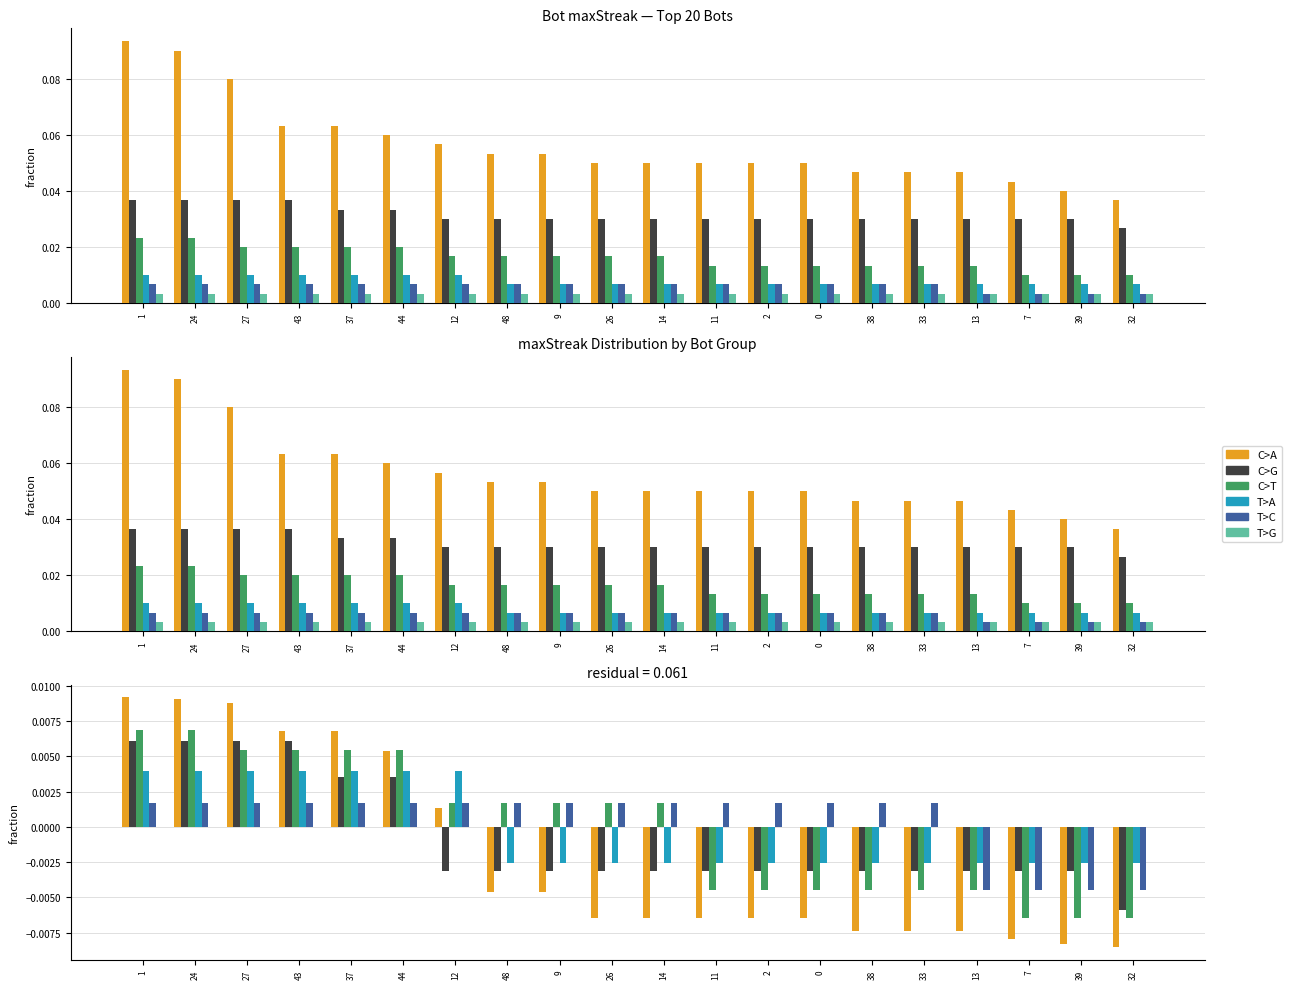

How many groups of bars are there?

20